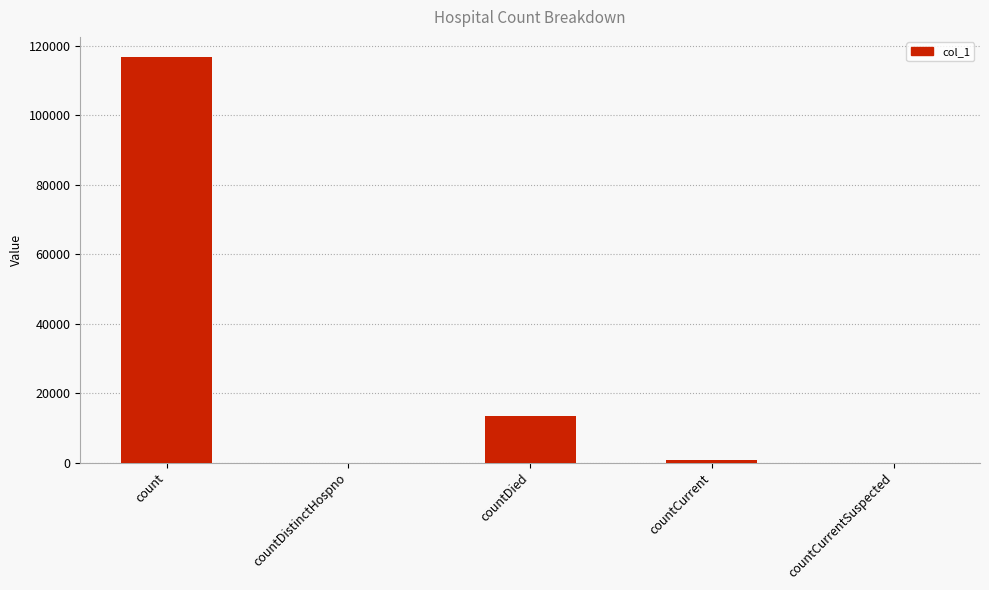

The chart shows a value of 22962 at countDied. True or false?

False